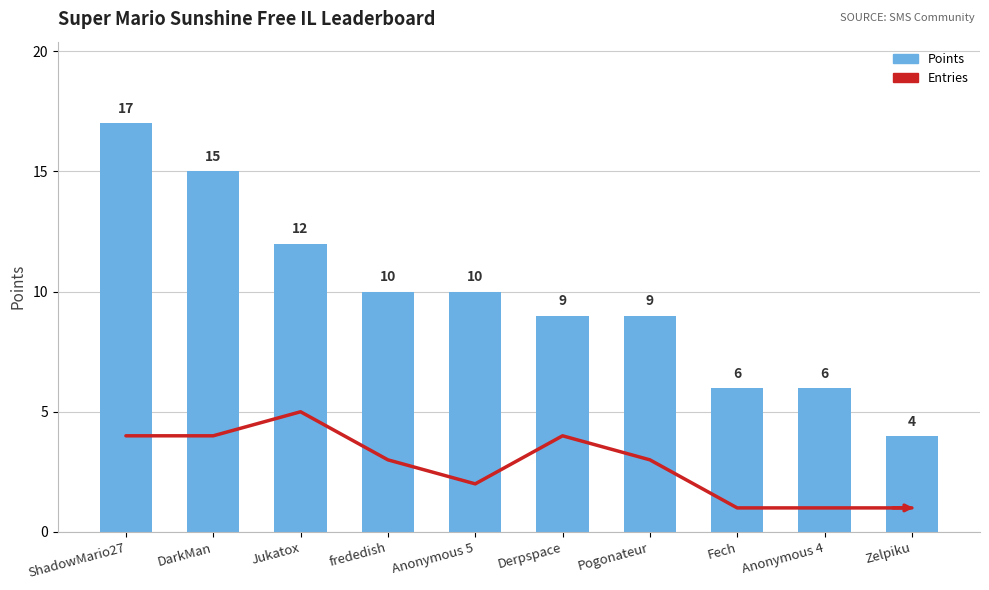

Is the value of Entries at DarkMan greater than the value of Points at Pogonateur?

No